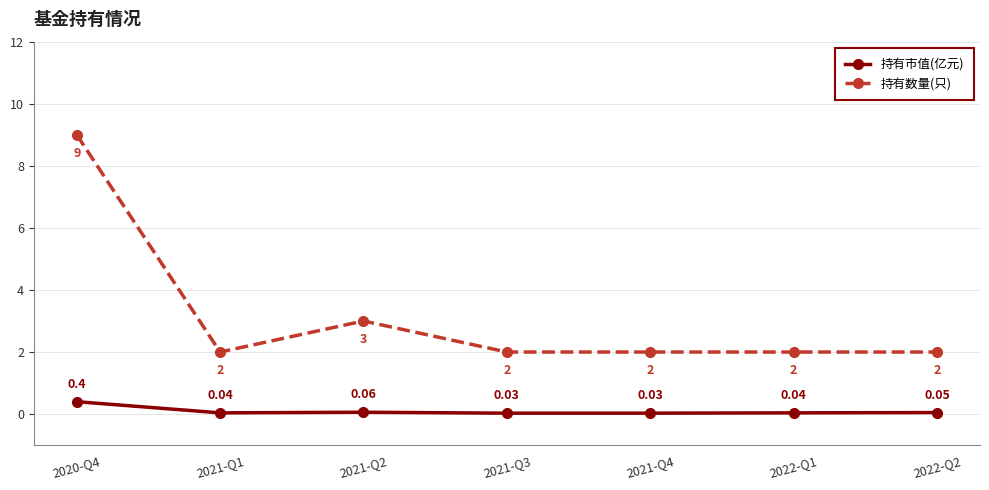

List the series in order of their overall mean, highest first.

持有数量(只), 持有市值(亿元)